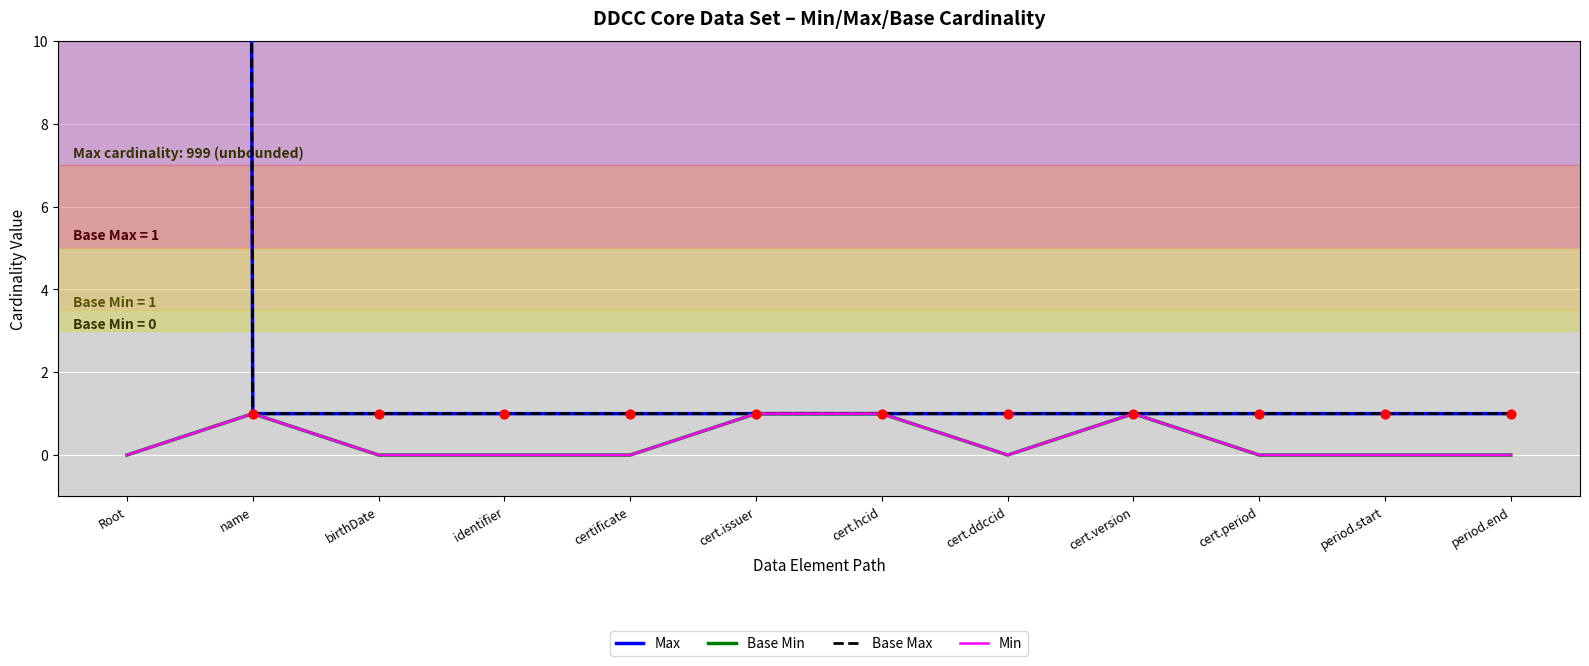

Is the value of Max at cert.period greater than the value of Min at cert.ddccid?

Yes